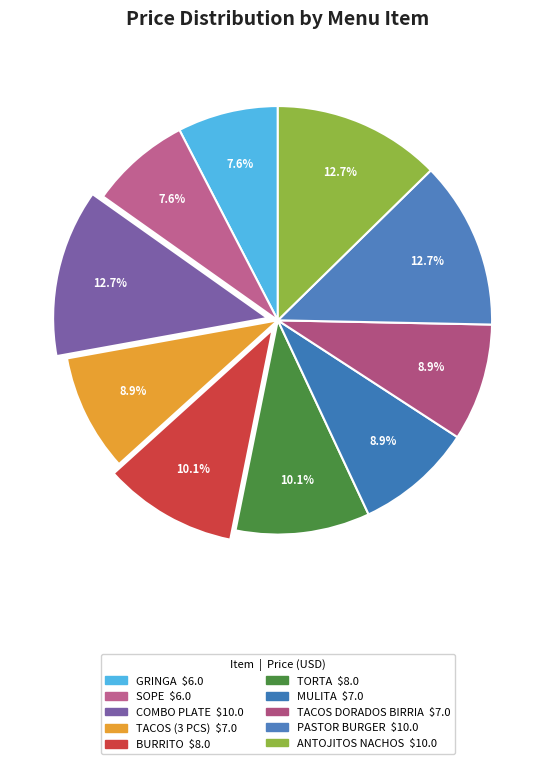

True or false: BURRITO accounts for 10% of the total.

True